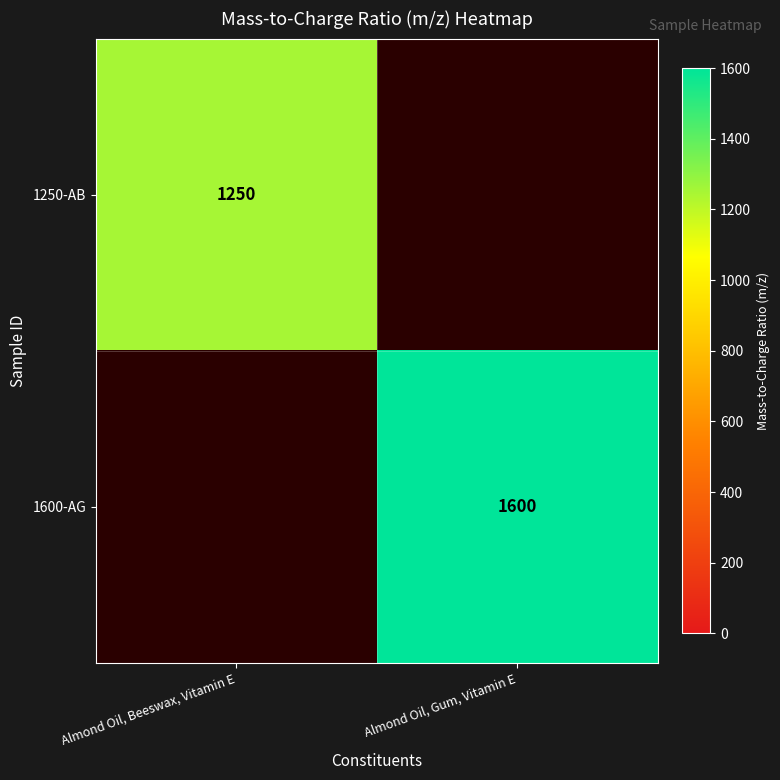

True or false: 1250-AB has a value of 1250 at Almond Oil, Beeswax, Vitamin E.

True